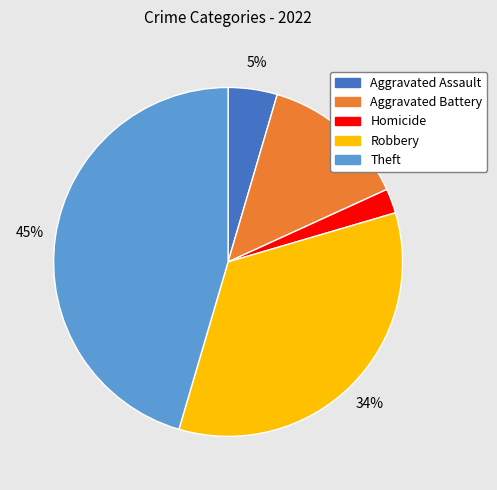

How many segments does this pie chart have?

5